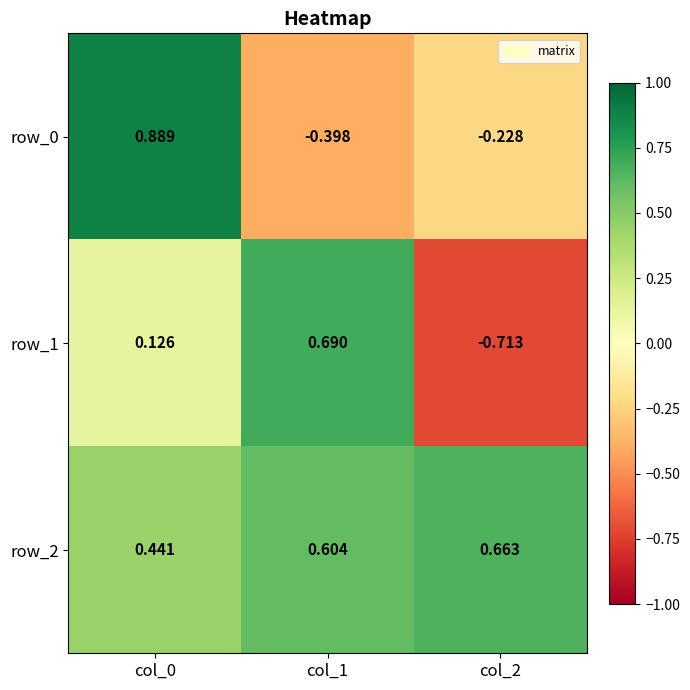

Is the value of row_1 at col_1 greater than the value of row_0 at col_0?

No